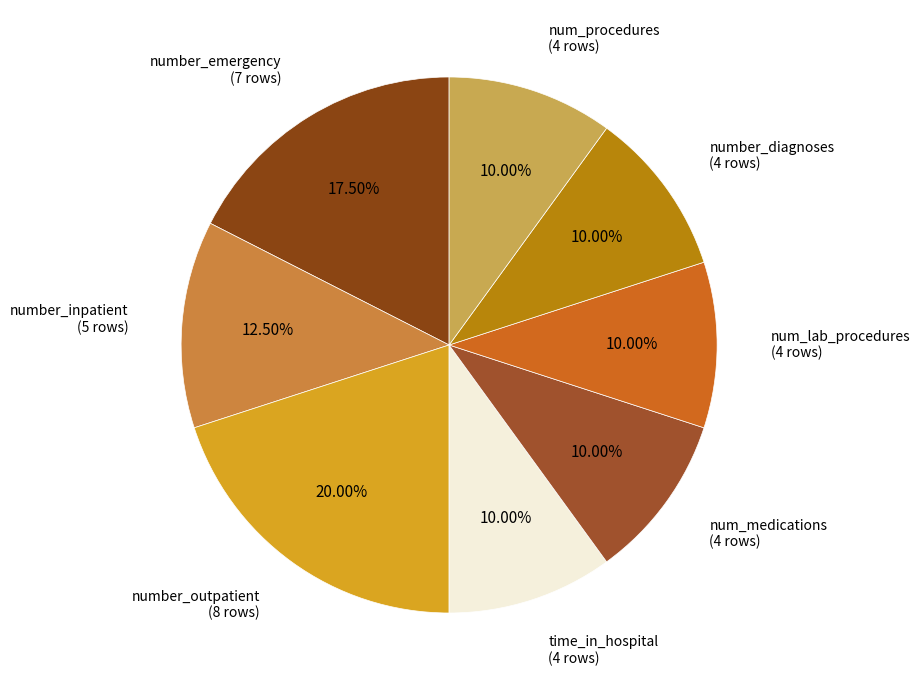

How much of the chart is everything except num_medications?

90.0%